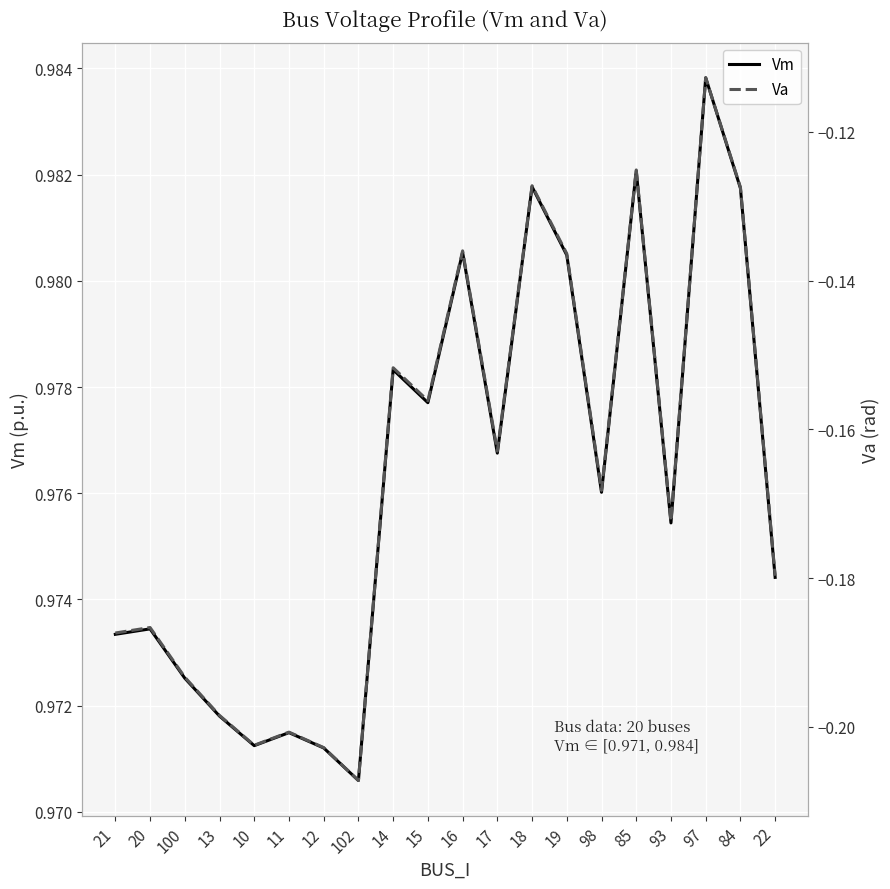

What is the sum of the Va values at 84 and 100?

-0.3